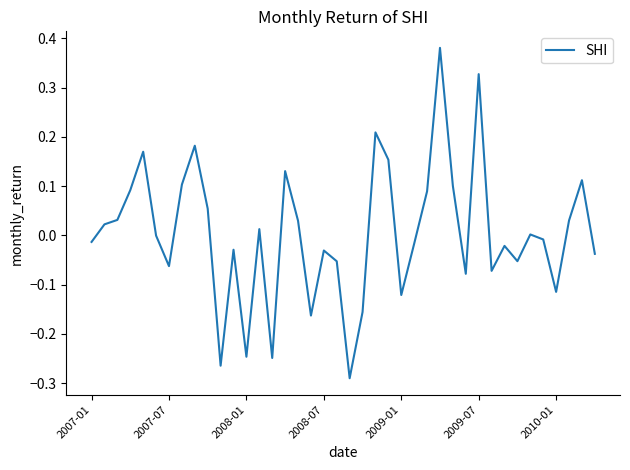

What is the difference between the maximum and minimum values?

0.7